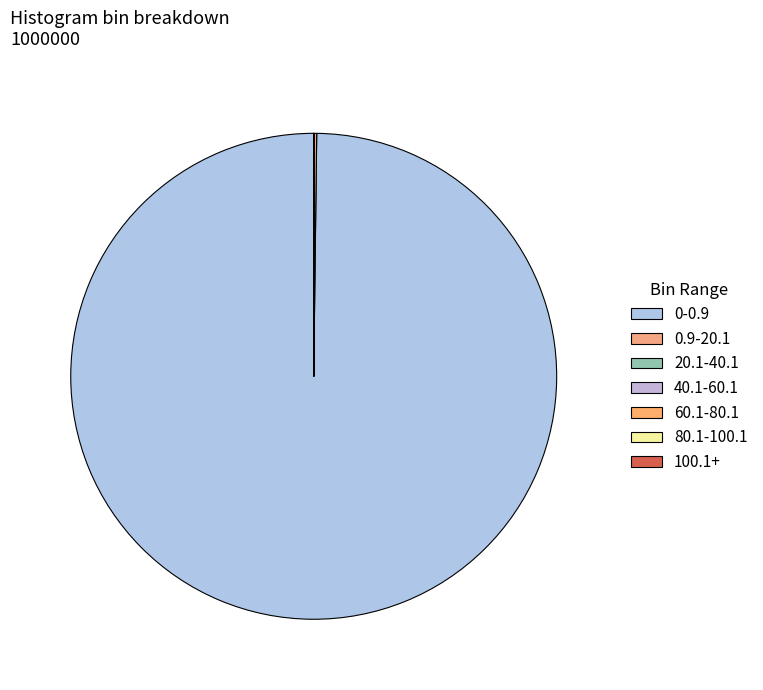

What is the total percentage of 0.9-20.1 and 0-0.9?

100.0%